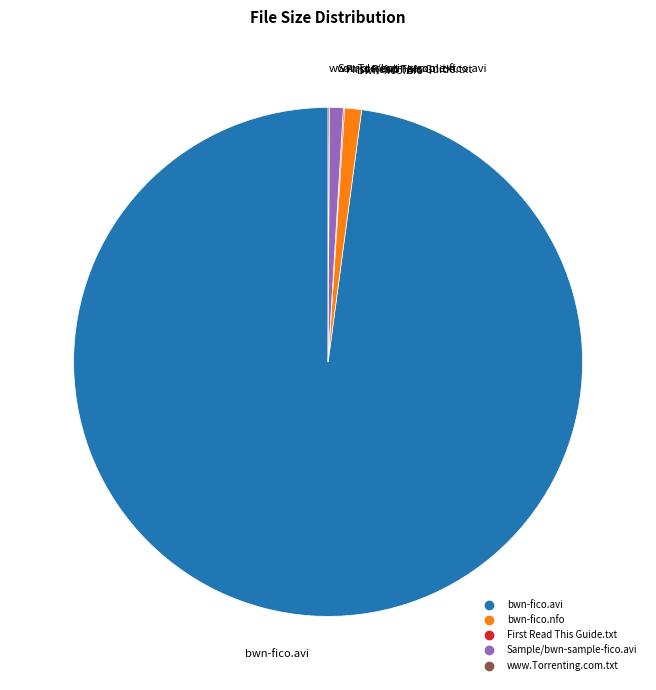

Is bwn-fico.avi the majority of the pie?

Yes